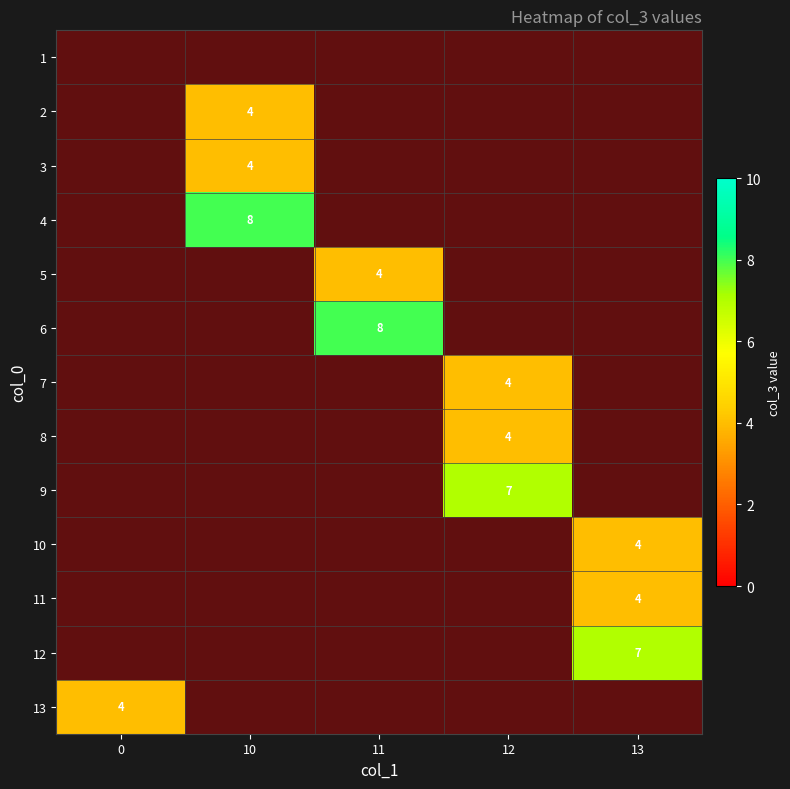

How many data points does each series have?

5